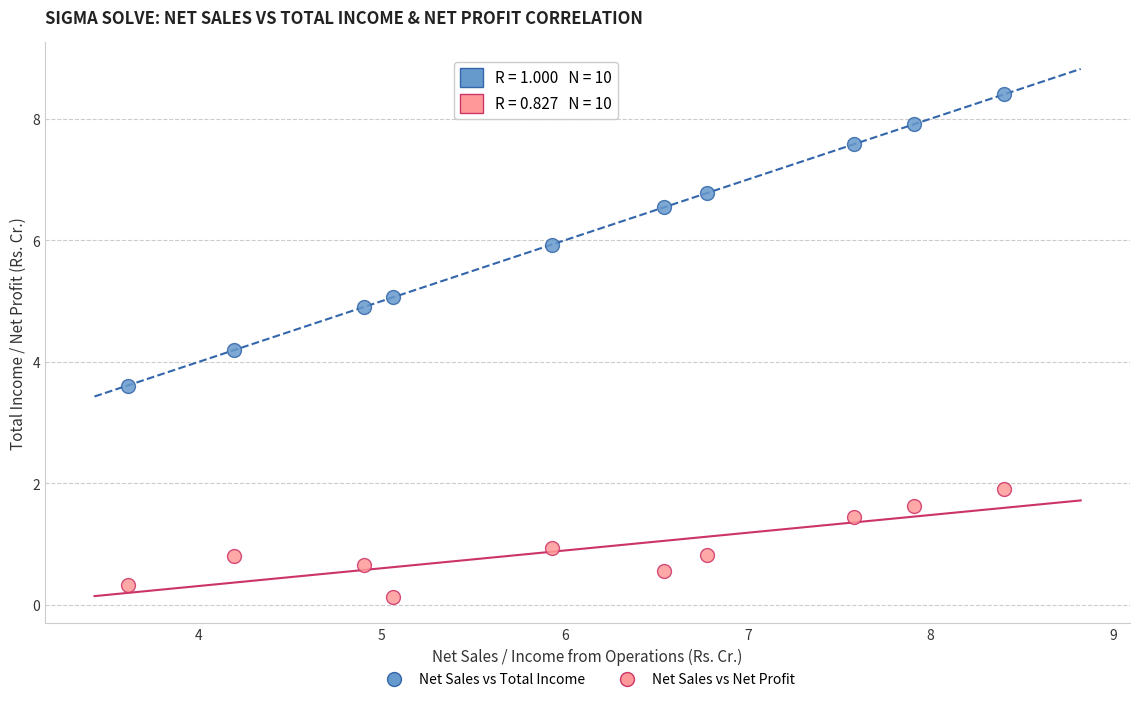

Which series contains the lowest Y value?

Net Sales vs Net Profit